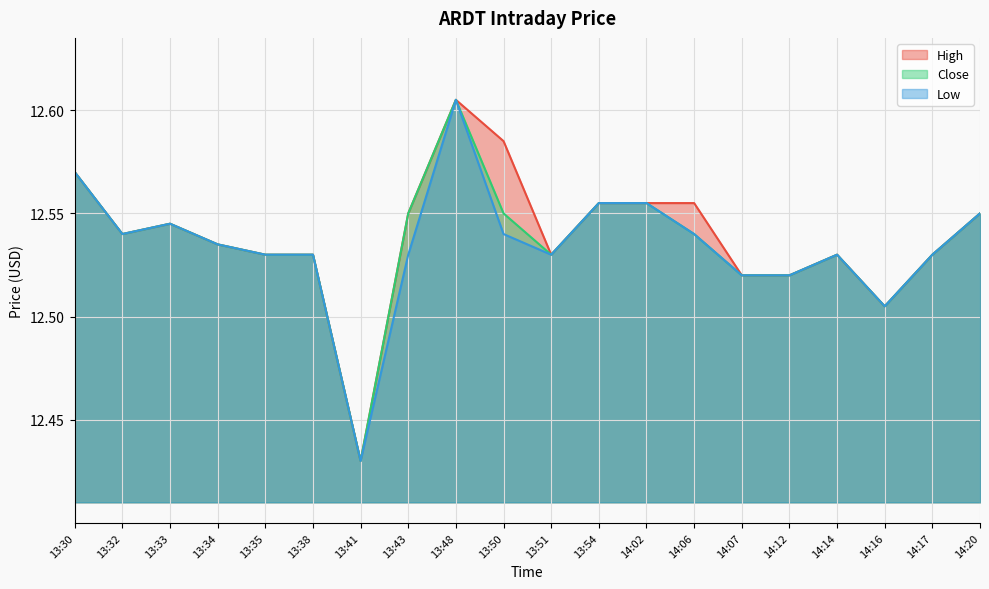

True or false: High and Low cross at least once.

False